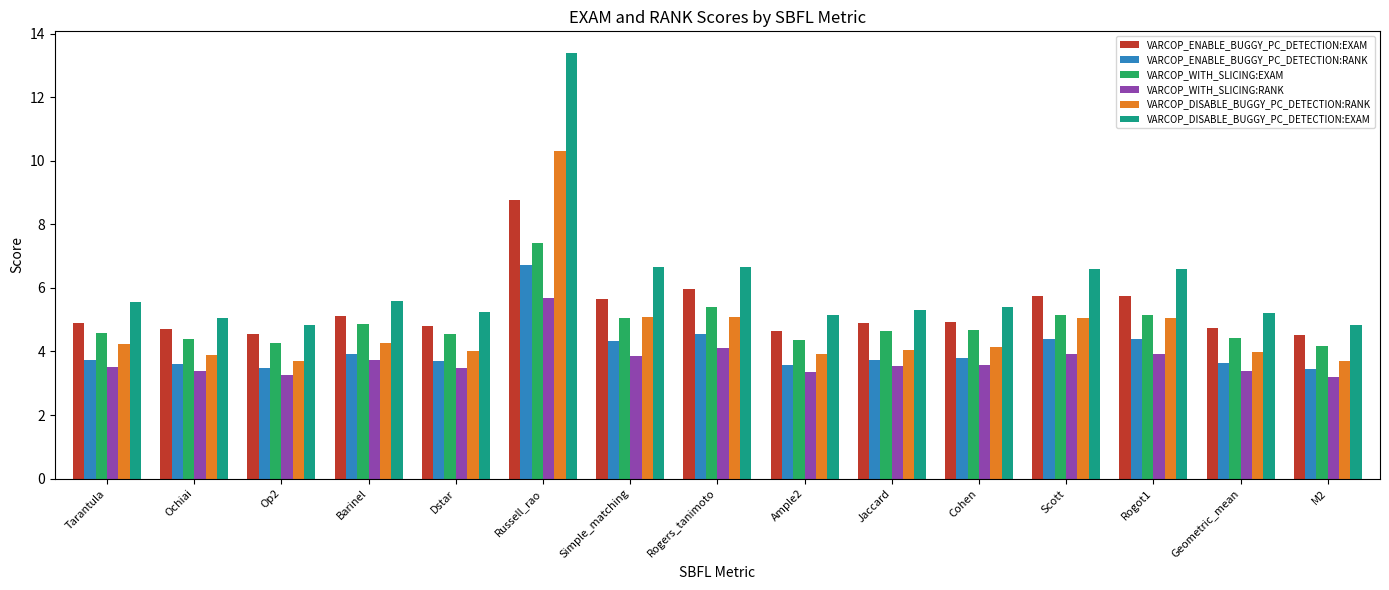

What are all the series names shown in the legend?

VARCOP_ENABLE_BUGGY_PC_DETECTION:EXAM, VARCOP_ENABLE_BUGGY_PC_DETECTION:RANK, VARCOP_WITH_SLICING:EXAM, VARCOP_WITH_SLICING:RANK, VARCOP_DISABLE_BUGGY_PC_DETECTION:RANK, VARCOP_DISABLE_BUGGY_PC_DETECTION:EXAM